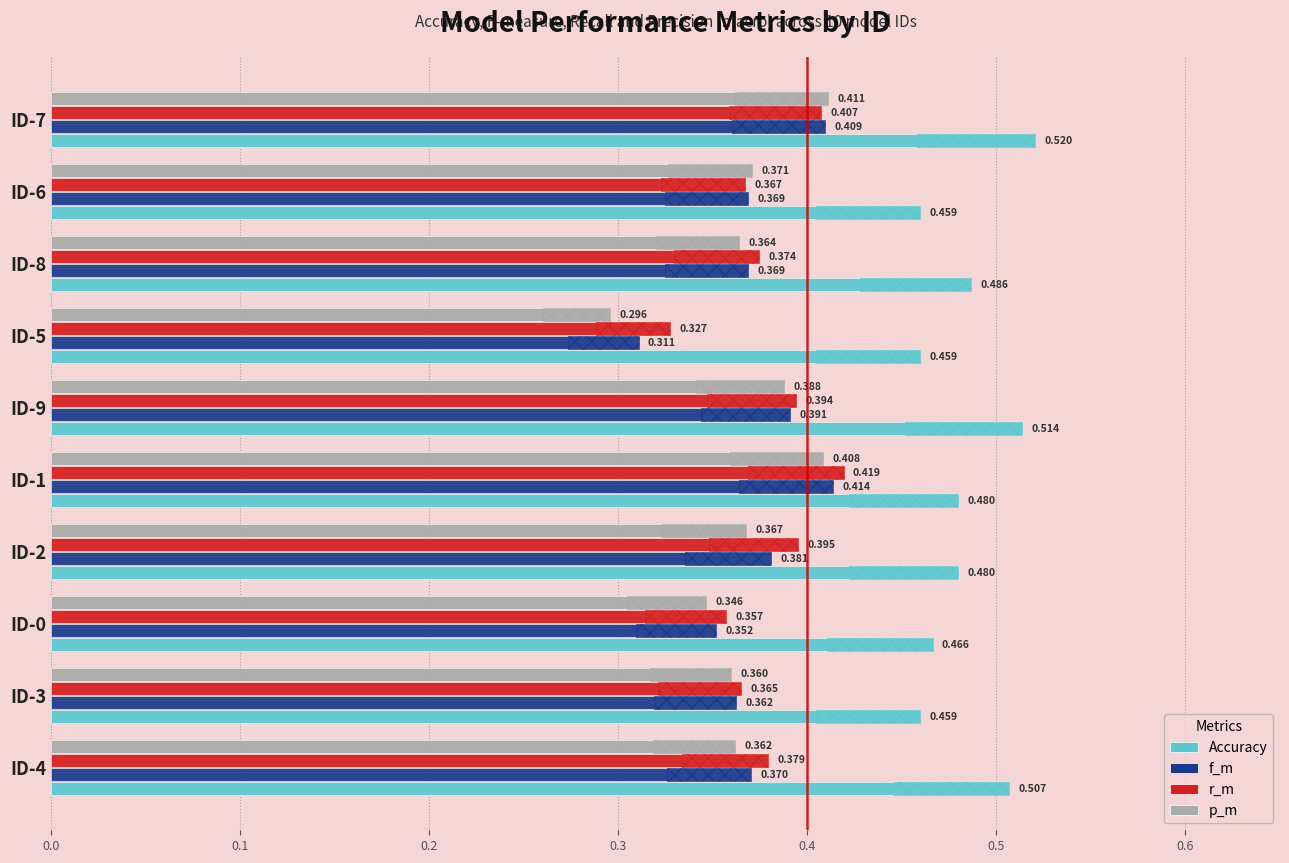

Which series has the largest total across all categories?

Accuracy